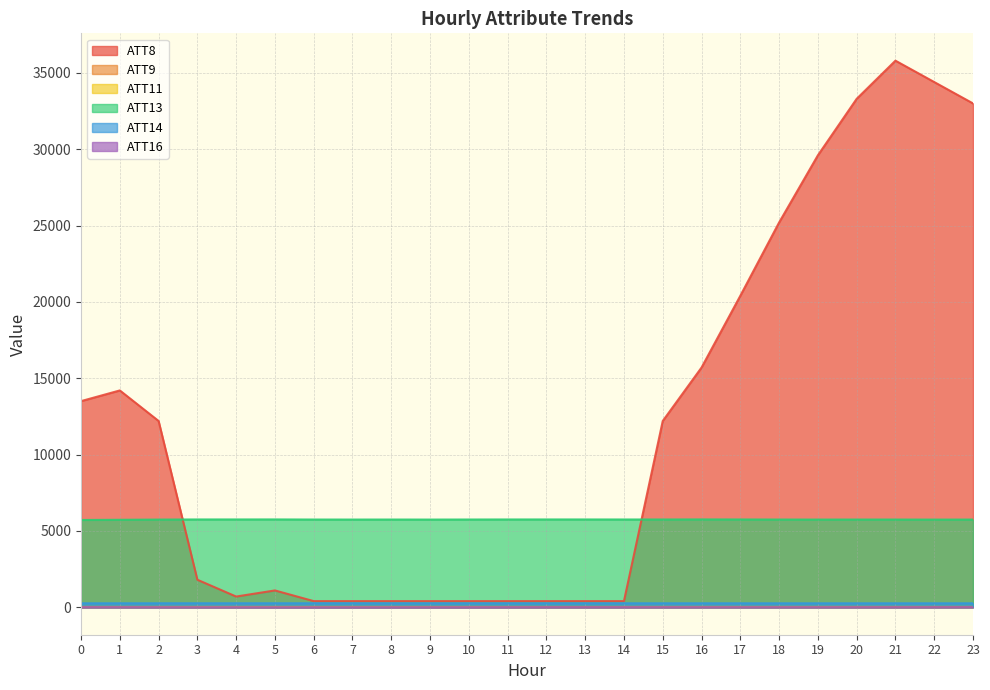

What is the difference between the second highest and minimum values in the ATT16 series?

6.8